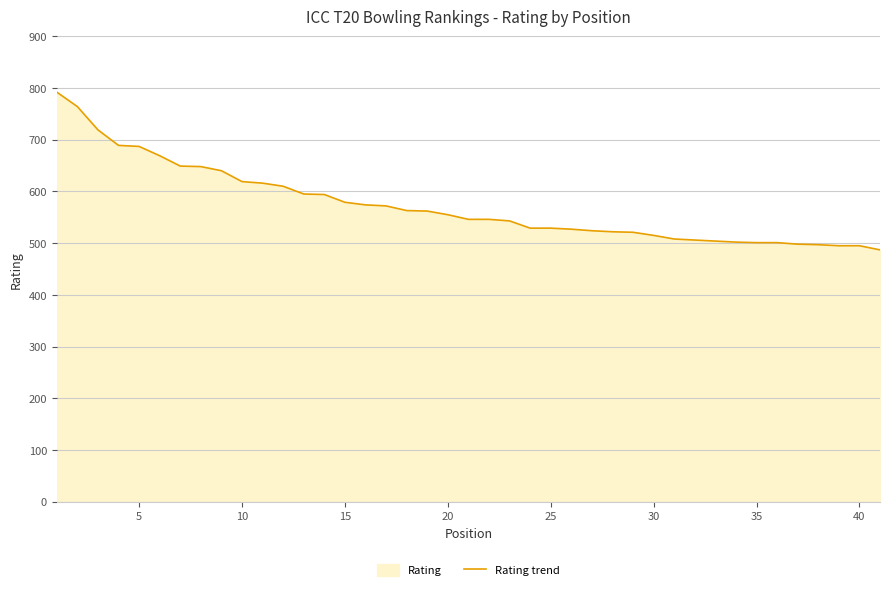

What is the difference between the maximum and minimum values?

305